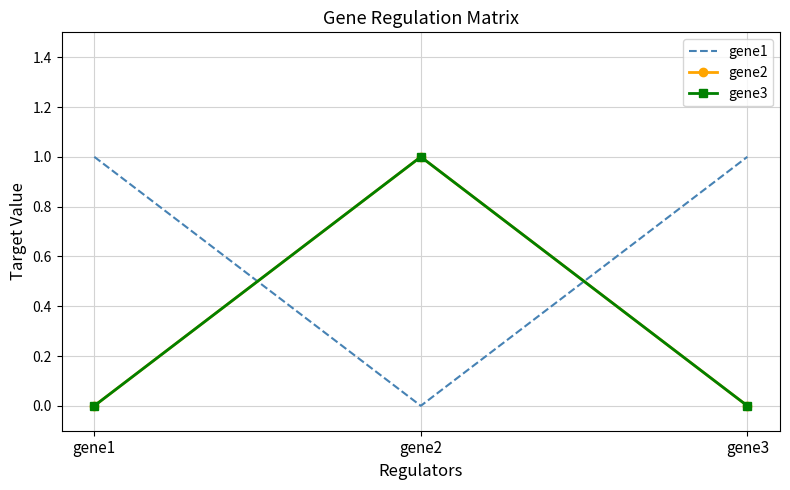

Reading left to right, extract all data points from this chart.

gene1: gene1=1	gene2=0	gene3=1
gene2: gene1=0	gene2=1	gene3=0
gene3: gene1=0	gene2=1	gene3=0